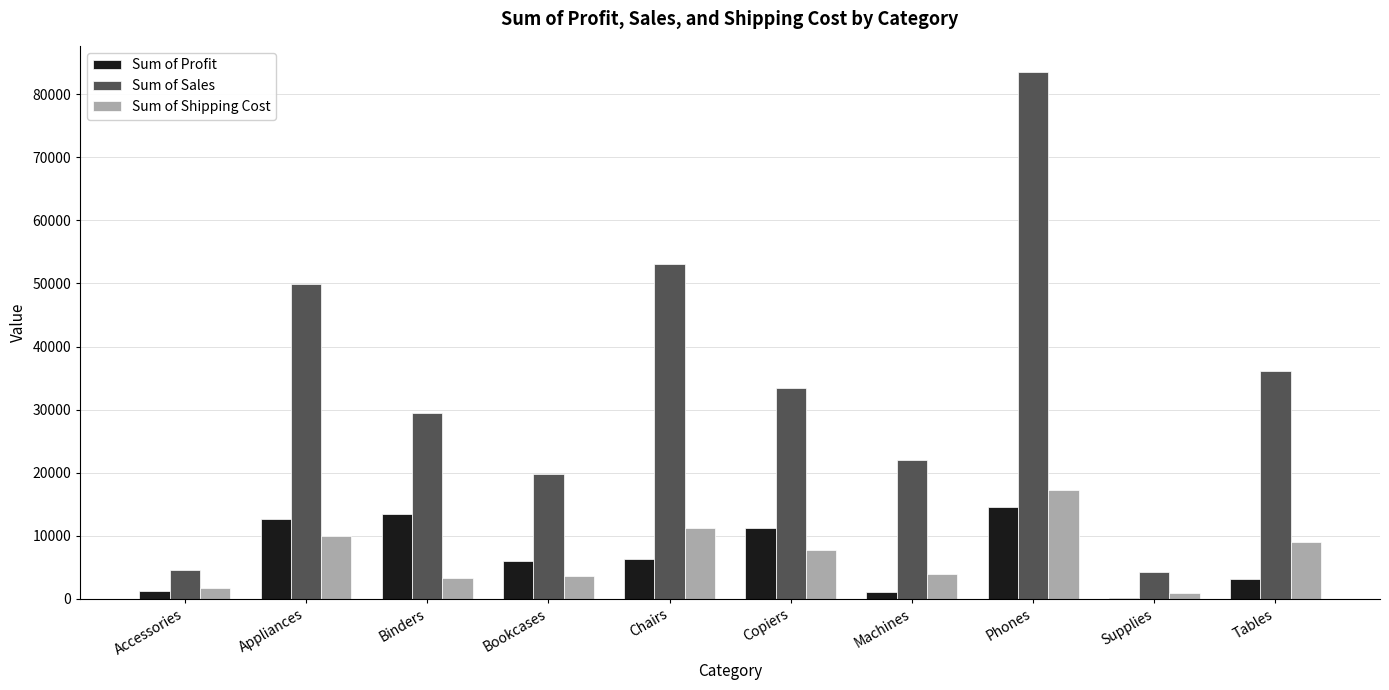

Which series has the largest range (max minus min)?

Sum of Sales